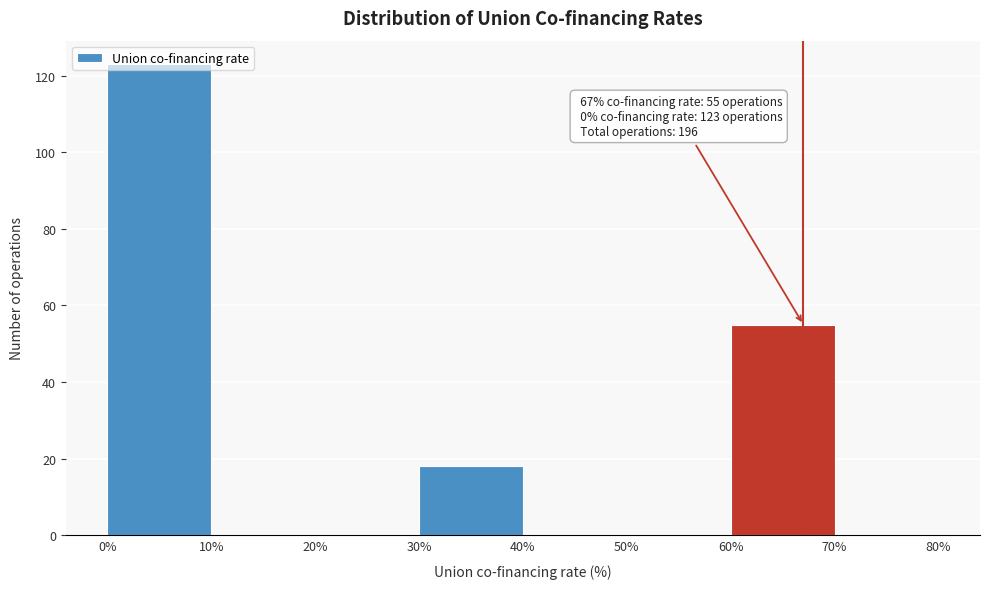

Which range on the x-axis has the tallest bar?

0% to 10%